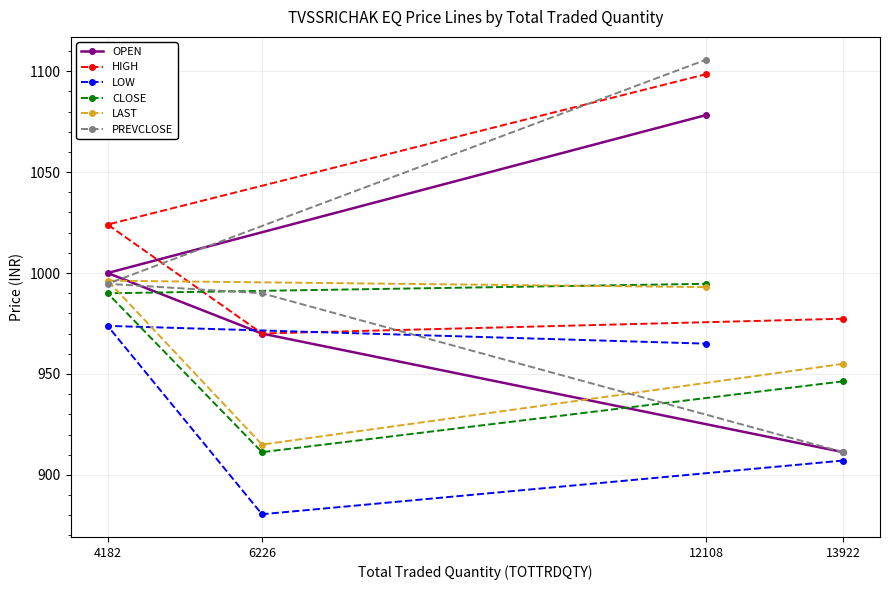

What is the greatest value displayed?

1105.7